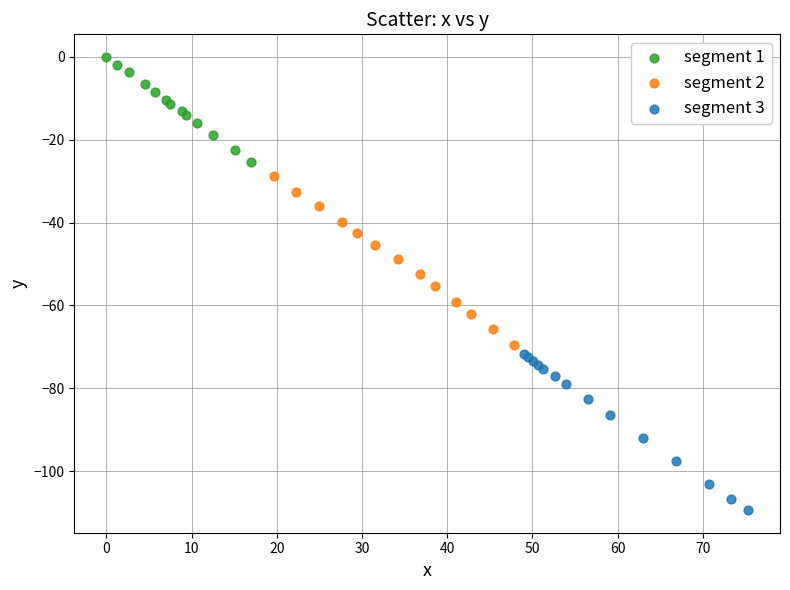

Which series contains the lowest Y value?

segment 3